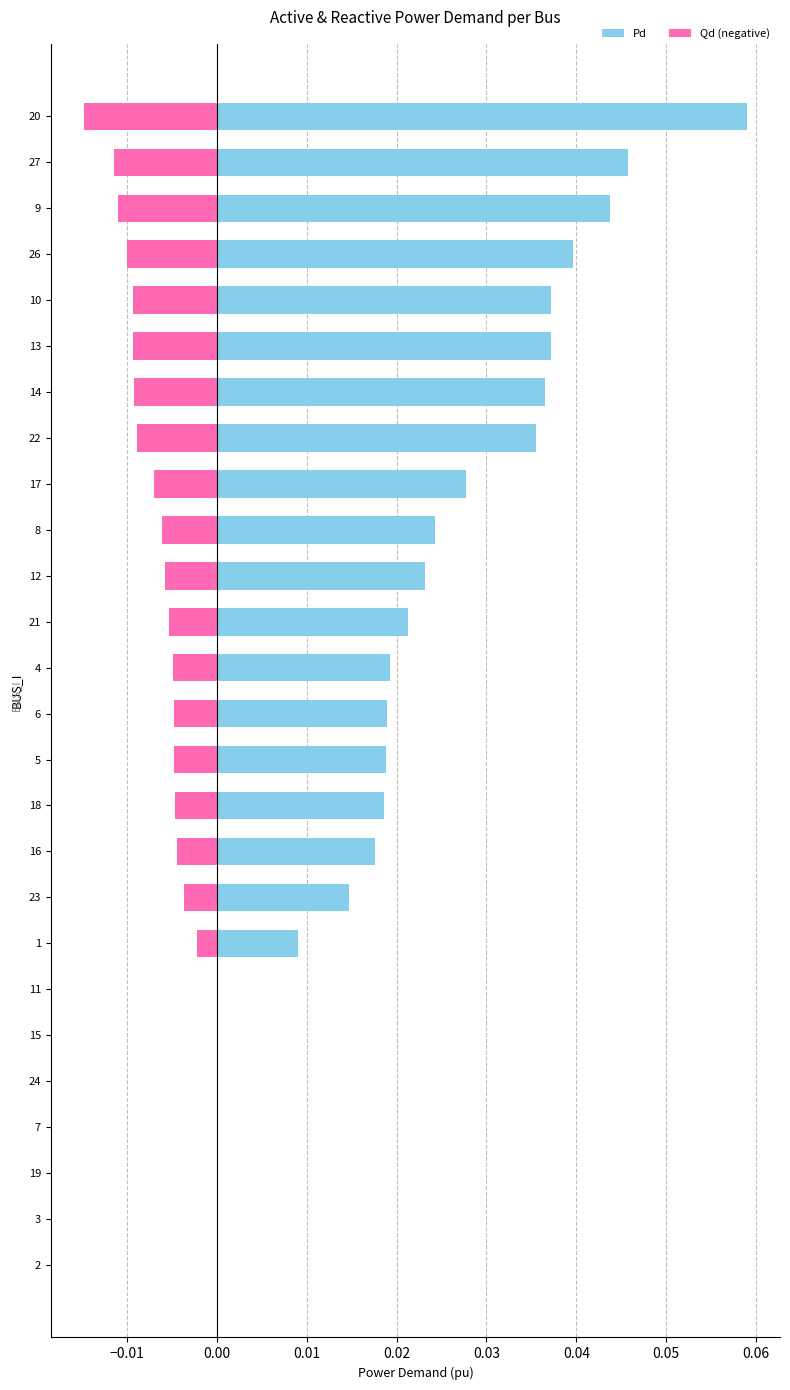

The value of Pd at 19 is 0.0. True or false?

True